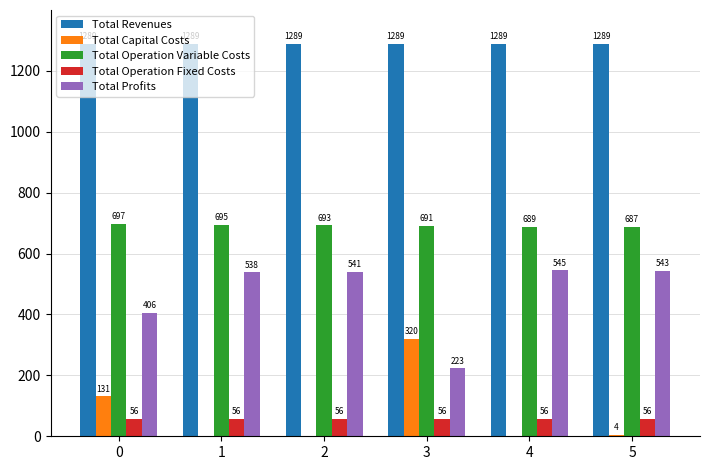

What is the highest value of the Total Capital Costs series?

320.0